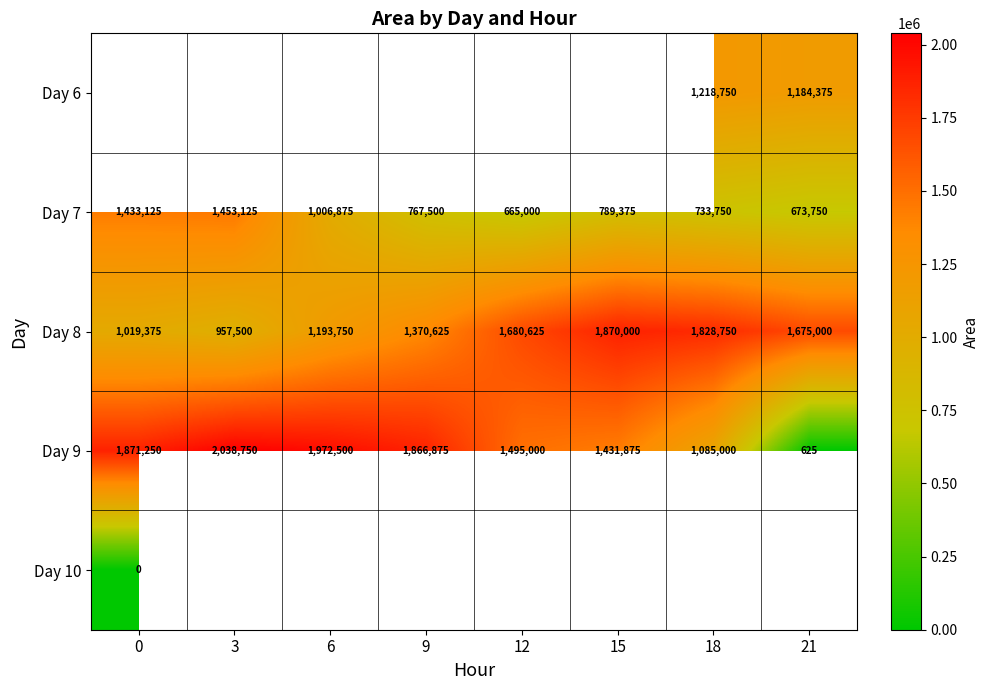

Rank the categories by Day 9 value from lowest to highest.

21, 18, 15, 12, 9, 0, 6, 3